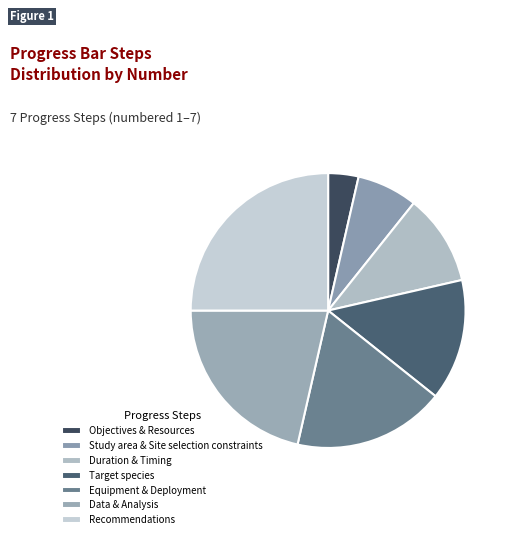

Rank the categories by value from highest to lowest.

Recommendations, Data & Analysis, Equipment & Deployment, Target species, Duration & Timing, Study area & Site selection constraints, Objectives & Resources